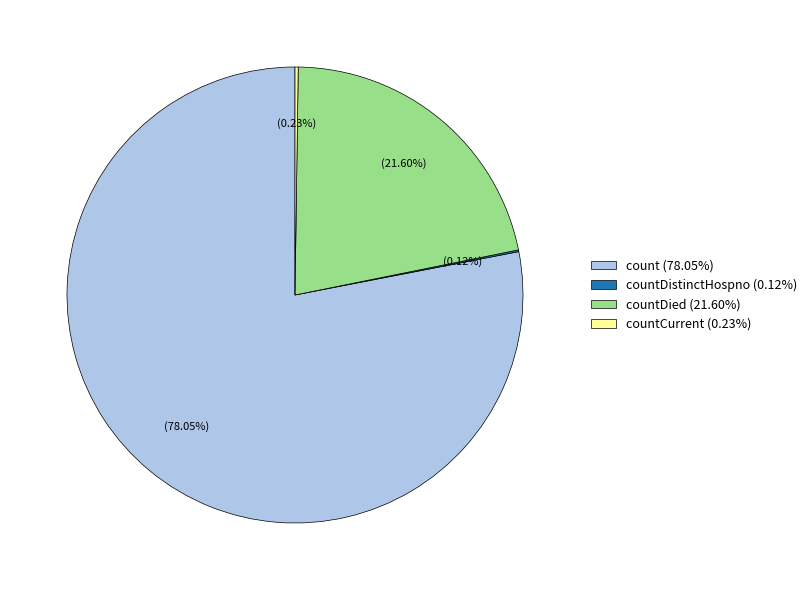

What is the ratio of the value at count (78.05%) to the value at countDied (21.60%)?

3.6